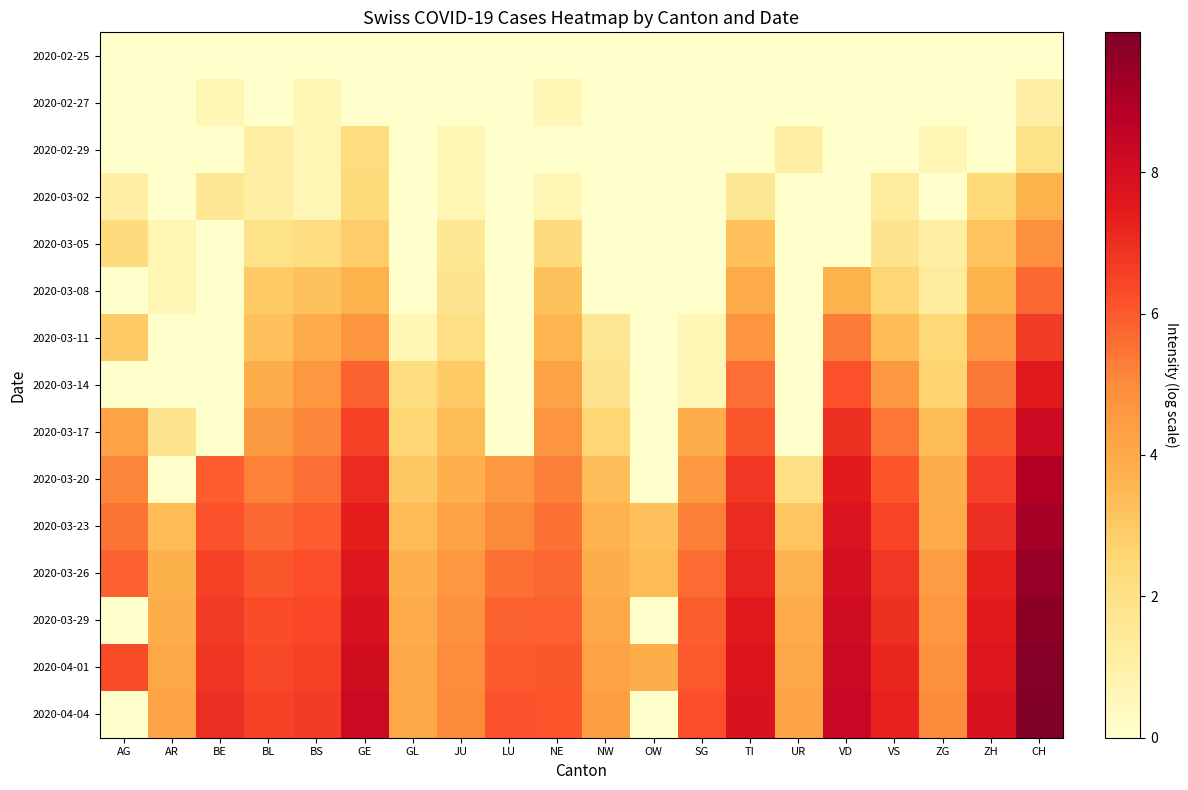

At how many categories does at least one series exceed 3?

20